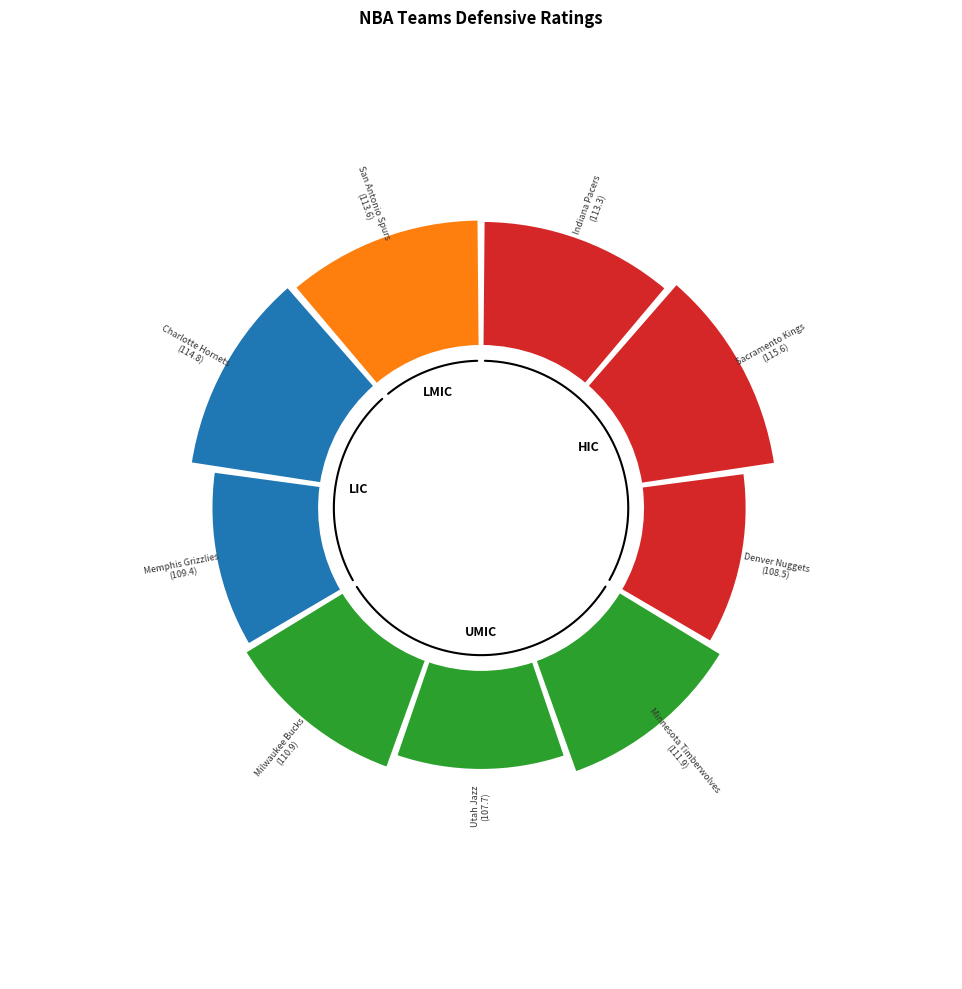

Do Charlotte Hornets and Utah Jazz together represent more than half of the pie?

No